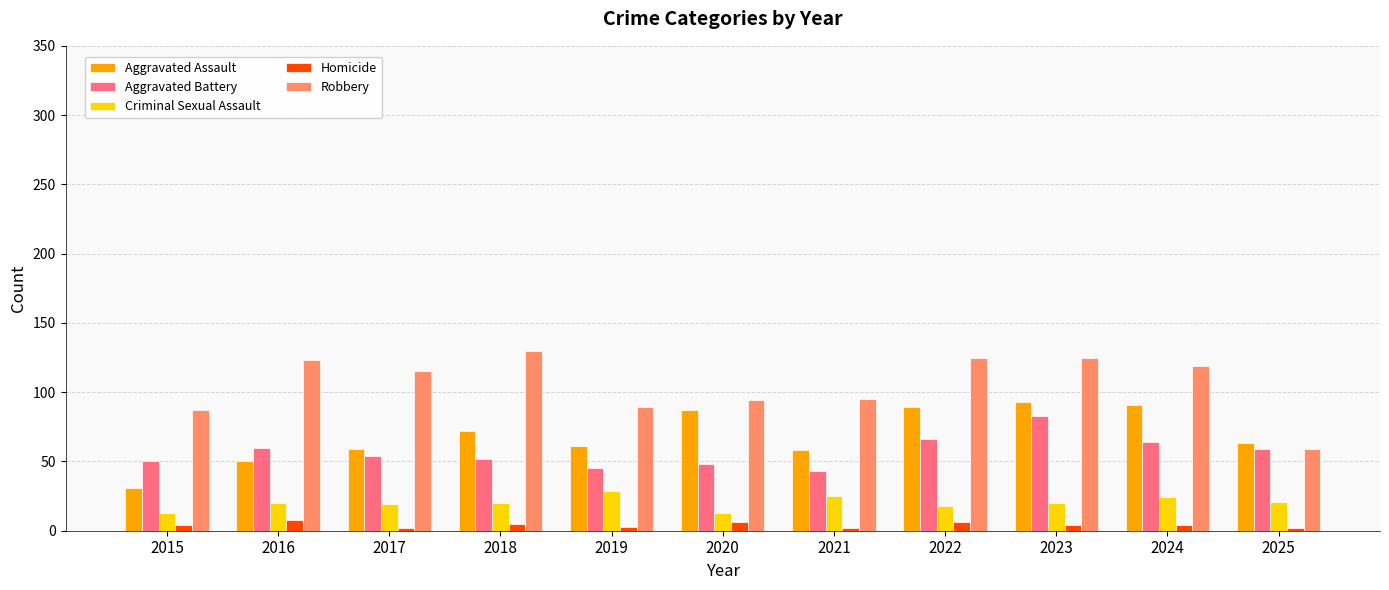

Which series has the largest total across all categories?

Robbery